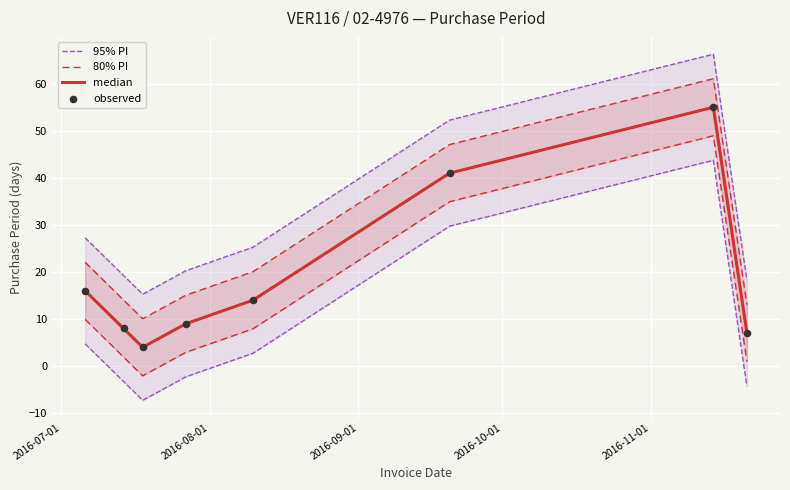

Which series reaches the maximum Y coordinate?

95% PI